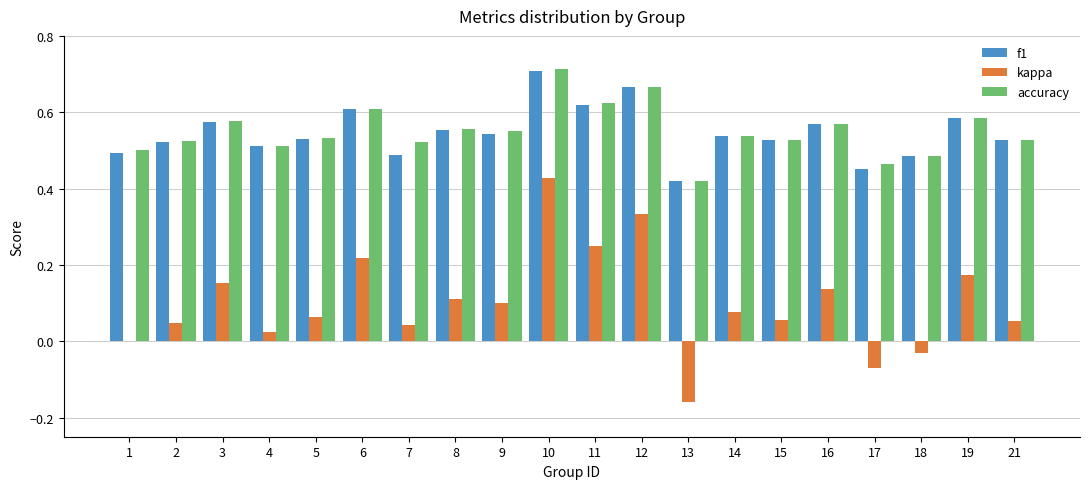

Is the value of f1 at 5 greater than the value of kappa at 10?

Yes